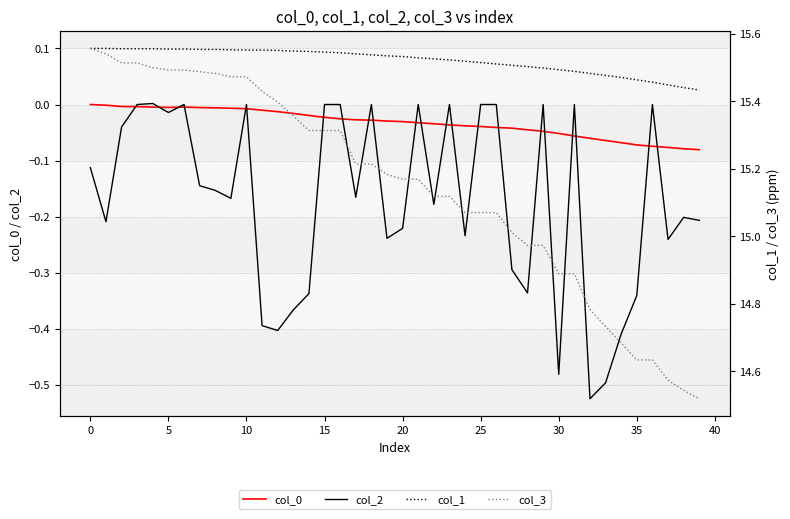

Reading right to left, what are all the values shown in this chart?

col_0: -0.1	-0.1	-0.1	-0.1	-0.1	-0.1	-0.1	-0.1	-0.1	-0.1	-0.0	-0.0	-0.0	-0.0	-0.0	-0.0	-0.0	-0.0	-0.0	-0.0	-0.0	-0.0	-0.0	-0.0	-0.0	-0.0	-0.0	-0.0	-0.0	-0.0	-0.0	-0.0	-0.0	-0.0	-0.0	-0.0	-0.0	-0.0	-0.0	0.0
col_2: -0.2	-0.2	-0.2	0.0	-0.3	-0.4	-0.5	-0.5	0.0	-0.5	0.0	-0.3	-0.3	0.0	0.0	-0.2	0.0	-0.2	0.0	-0.2	-0.2	0.0	-0.2	0.0	0.0	-0.3	-0.4	-0.4	-0.4	0.0	-0.2	-0.2	-0.1	0.0	-0.0	0.0	0.0	-0.0	-0.2	-0.1
col_1: 15.4	15.4	15.4	15.5	15.5	15.5	15.5	15.5	15.5	15.5	15.5	15.5	15.5	15.5	15.5	15.5	15.5	15.5	15.5	15.5	15.5	15.5	15.5	15.5	15.5	15.5	15.5	15.6	15.6	15.6	15.6	15.6	15.6	15.6	15.6	15.6	15.6	15.6	15.6	15.6
col_3: 14.5	14.5	14.6	14.6	14.6	14.7	14.7	14.8	14.9	14.9	15.0	15.0	15.0	15.1	15.1	15.1	15.1	15.1	15.2	15.2	15.2	15.2	15.2	15.3	15.3	15.3	15.4	15.4	15.4	15.5	15.5	15.5	15.5	15.5	15.5	15.5	15.5	15.5	15.5	15.6